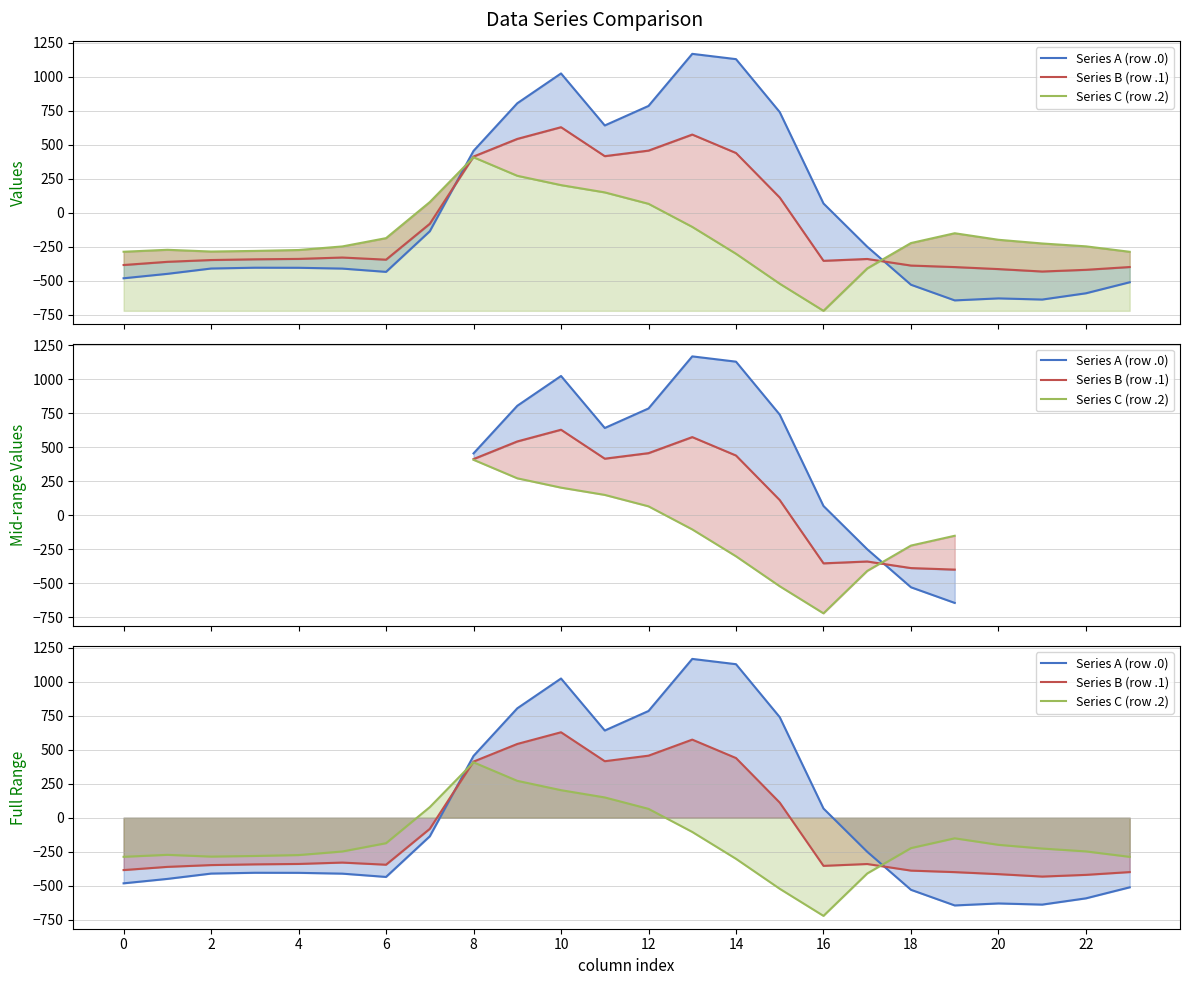

What is the difference between the second highest and minimum values in the Series A (row .0) series?

1772.8